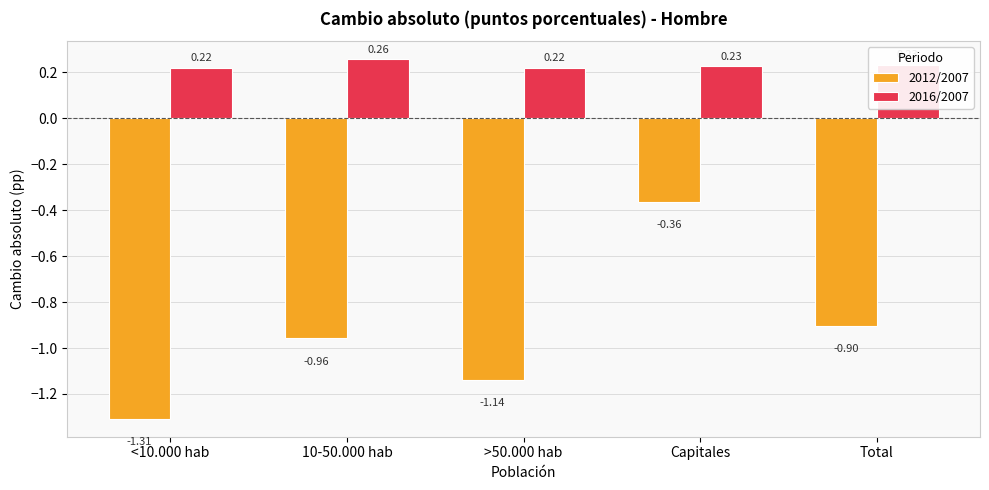

List the labels in order of 2012/2007 value, smallest first.

<10.000 hab, >50.000 hab, 10-50.000 hab, Total, Capitales